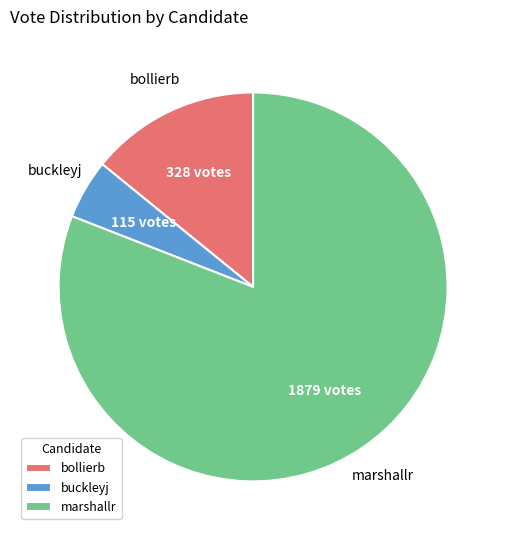

The buckleyj slice represents 5% of the pie. True or false?

True